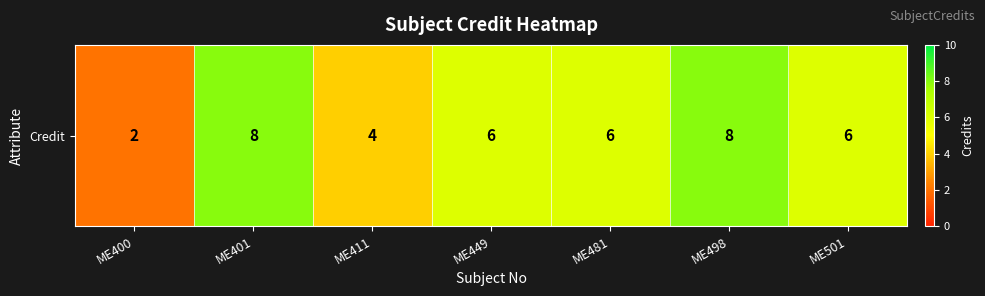

What is the change in value from ME401 to ME411?

-4